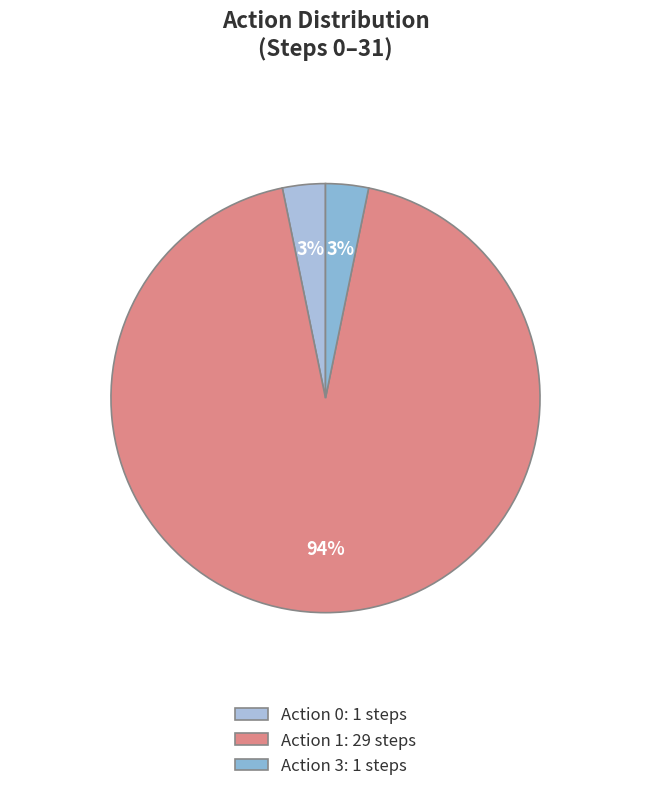

Which category has the biggest portion of the pie?

Action 1